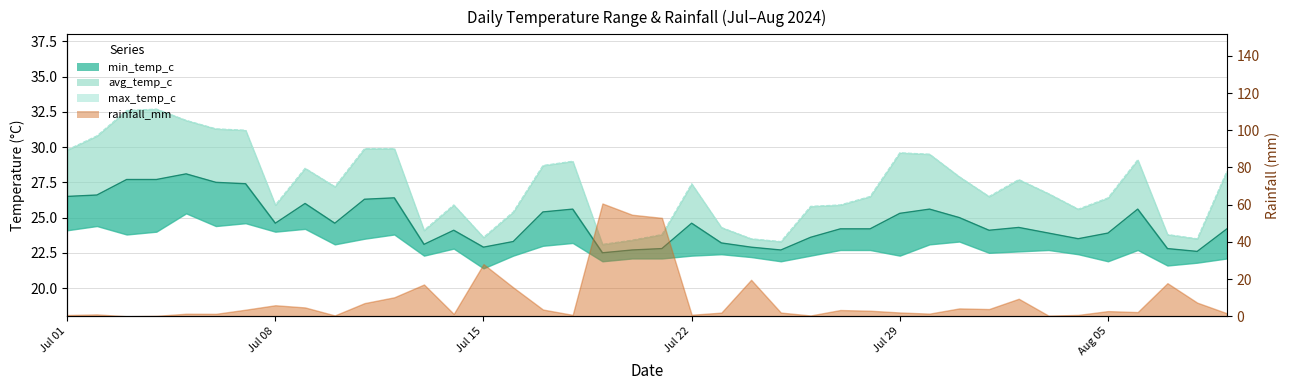

At which label does the data first exceed 27?

Jul 01